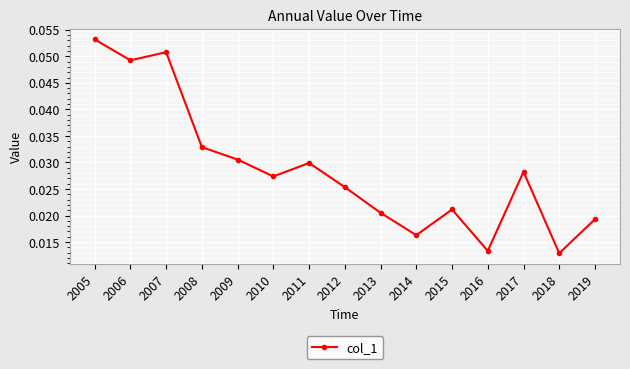

How many values are between 0 and 1?

15